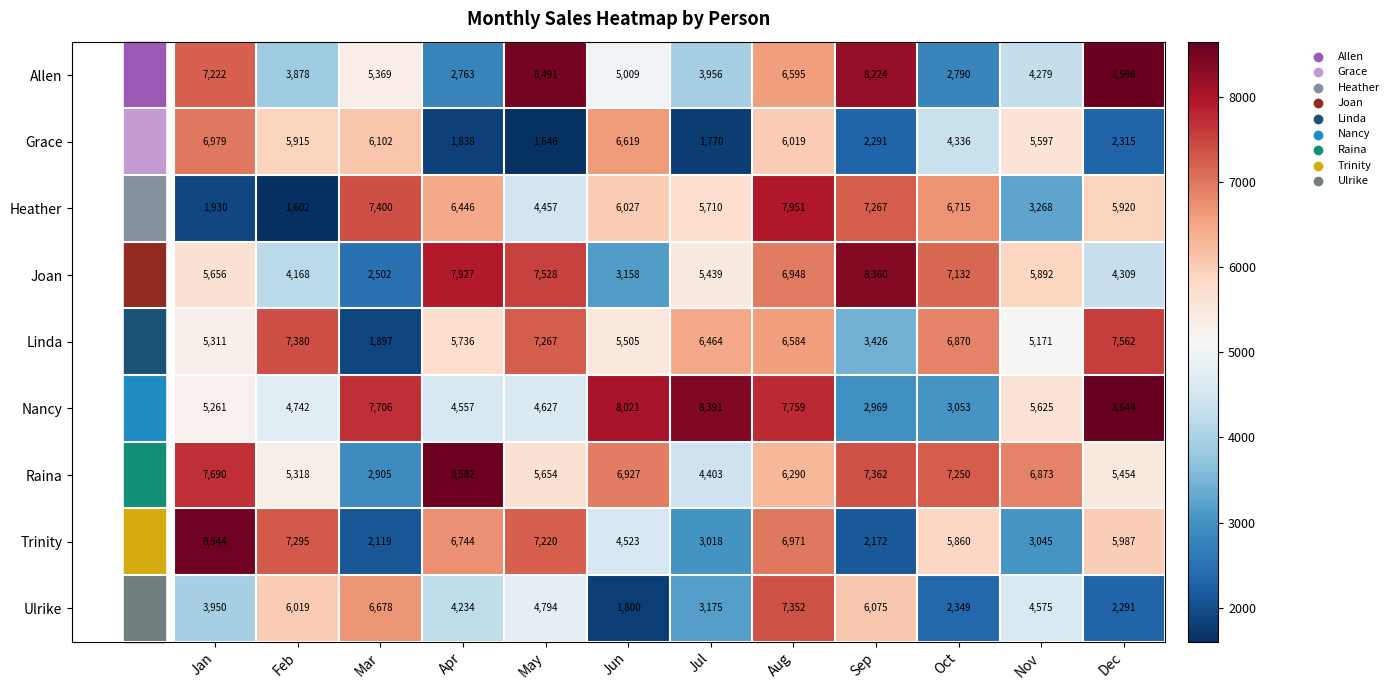

What is the sum of the Linda values at Oct and Apr?

12606